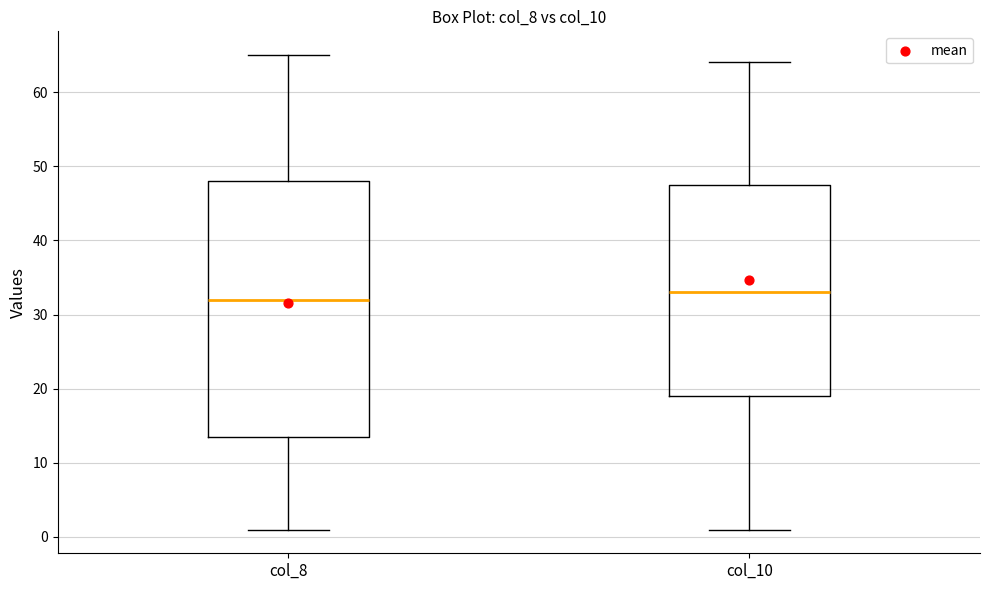

Which box's median line is the highest?

col_10